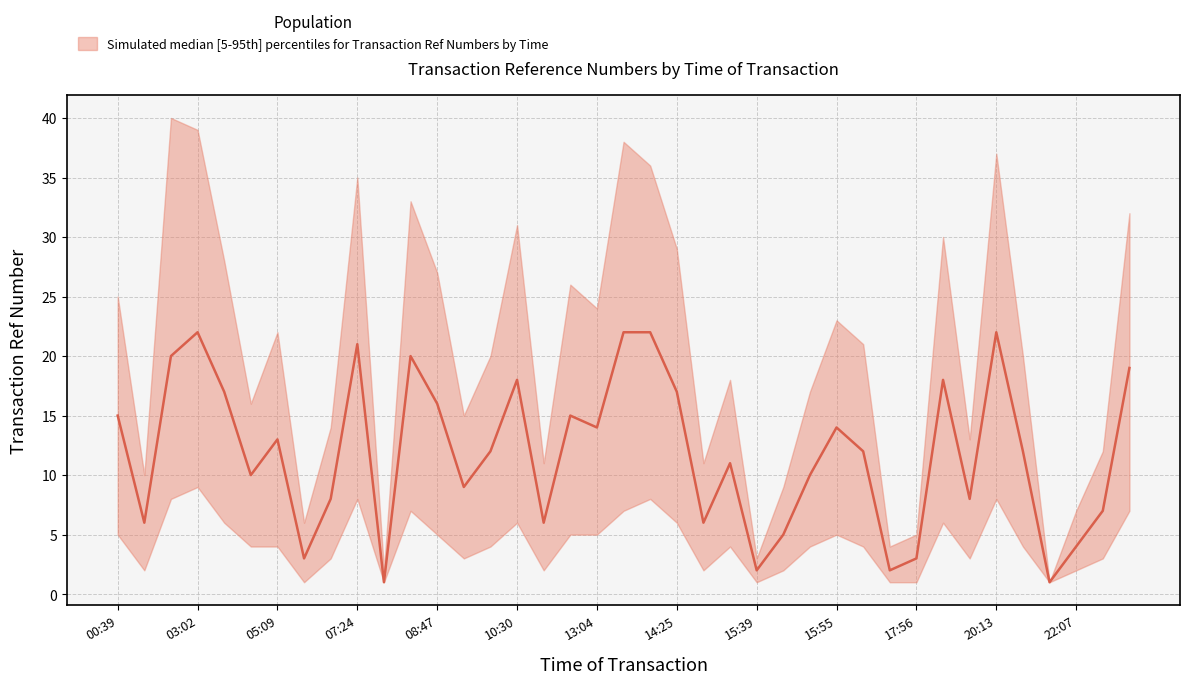

Does the chart have visible grid lines?

Yes